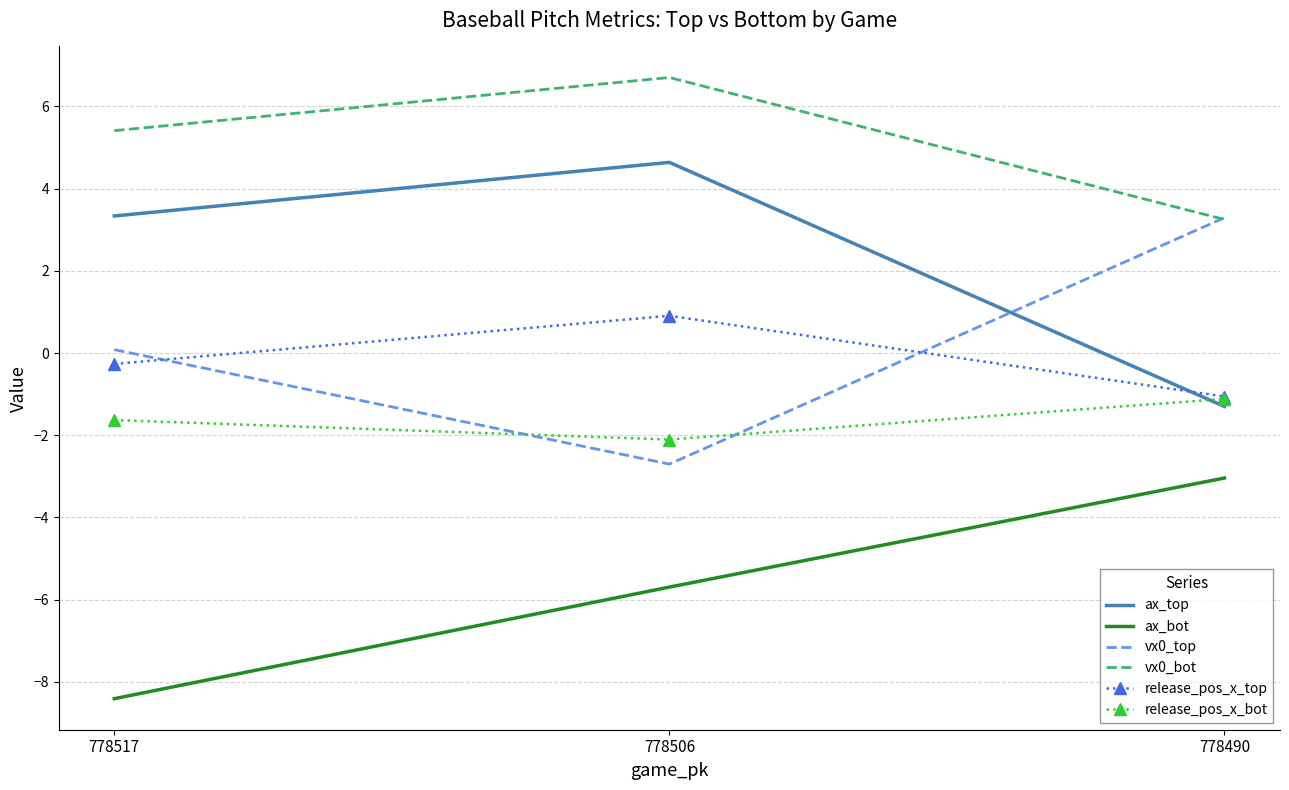

What is the highest value of the release_pos_x_top series?

0.9